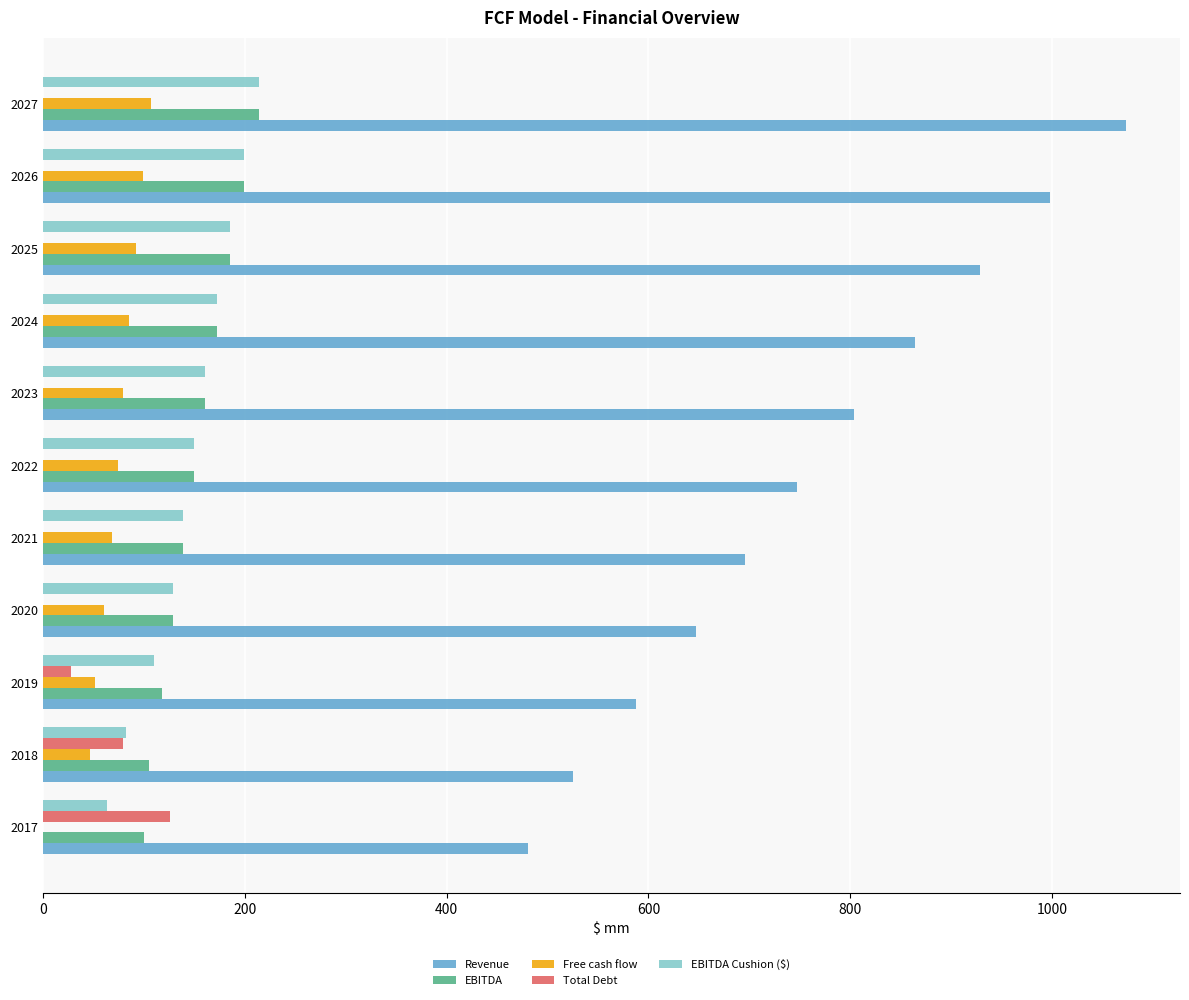

Which series has the largest total across all categories?

Revenue